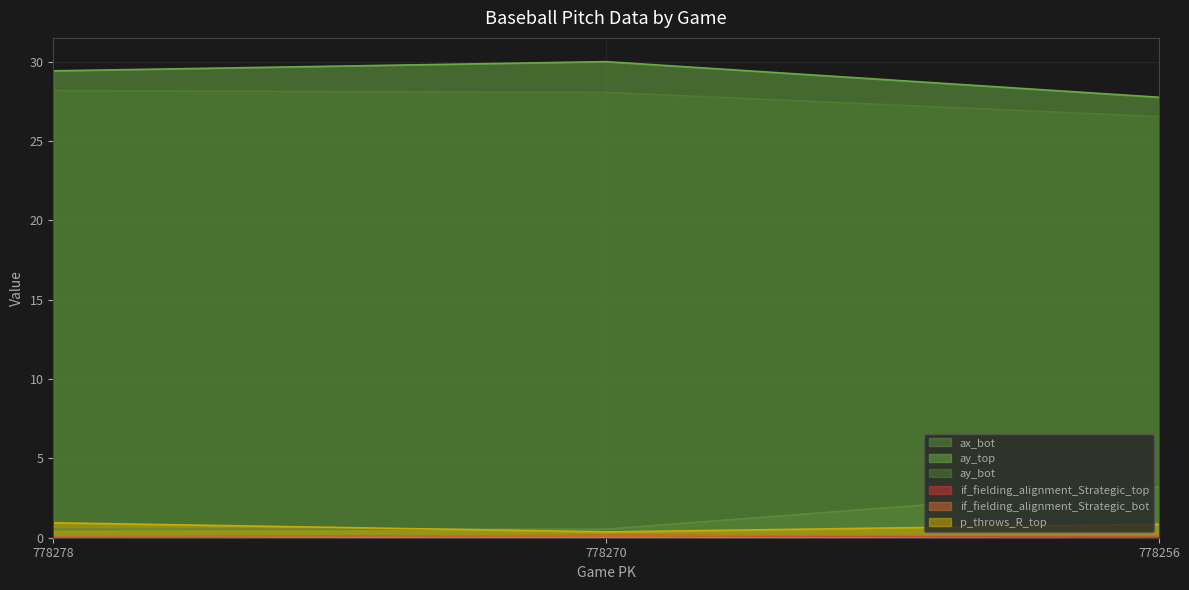

Which has a higher value, 778278 or 778270?

778270